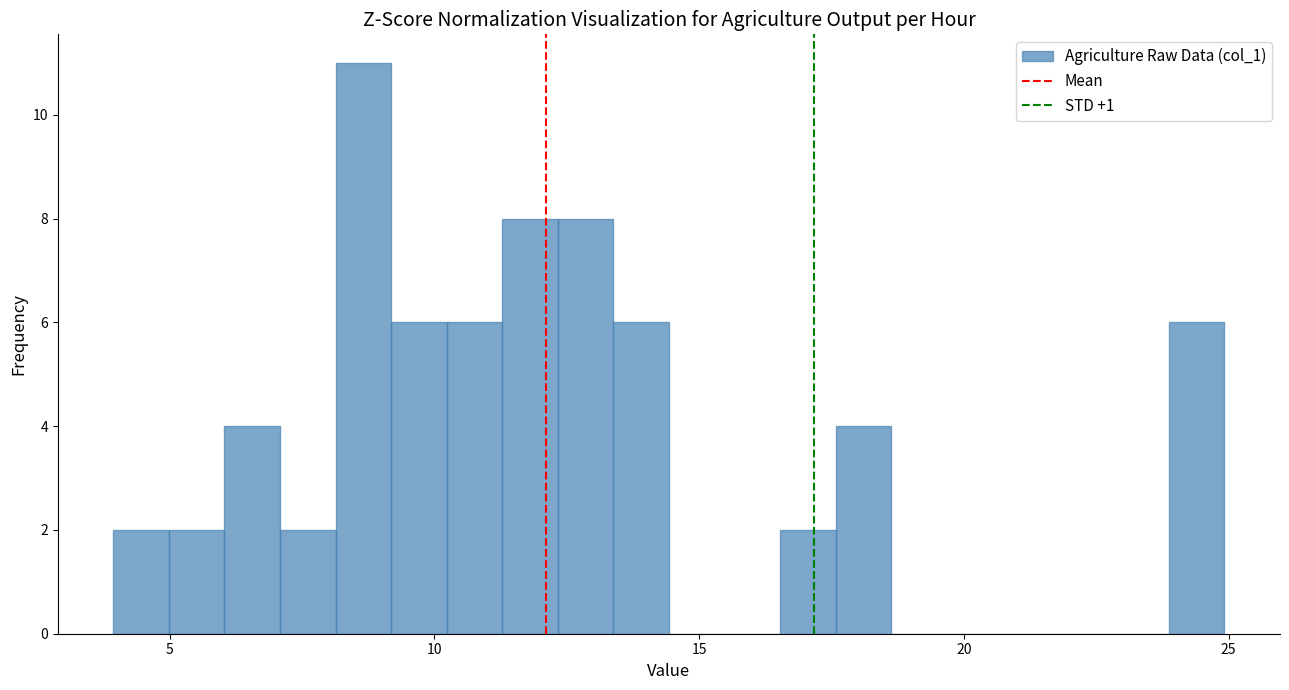

Read against the x-axis, roughly where is the centre of the tallest bar?

8.5